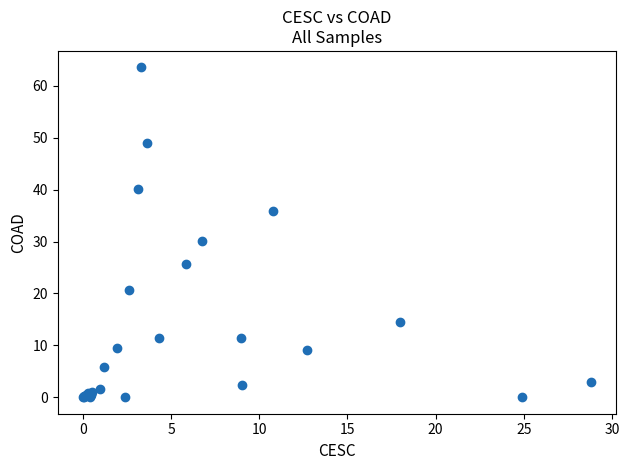

What Y value in the scatter plot is closest to 31?

30.1